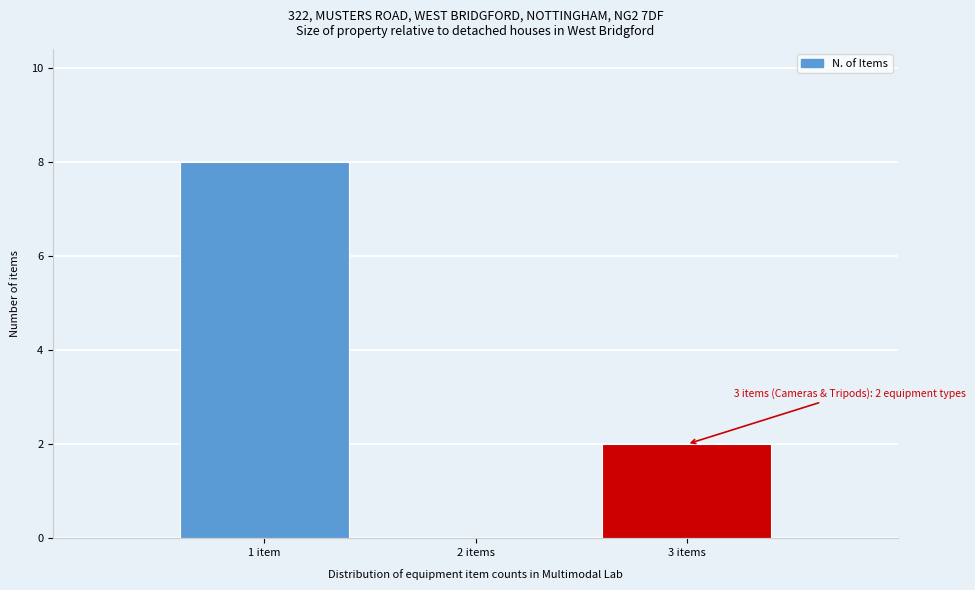

Reading left to right, extract all data points from this chart.

1 item=8	2 items=0	3 items=2